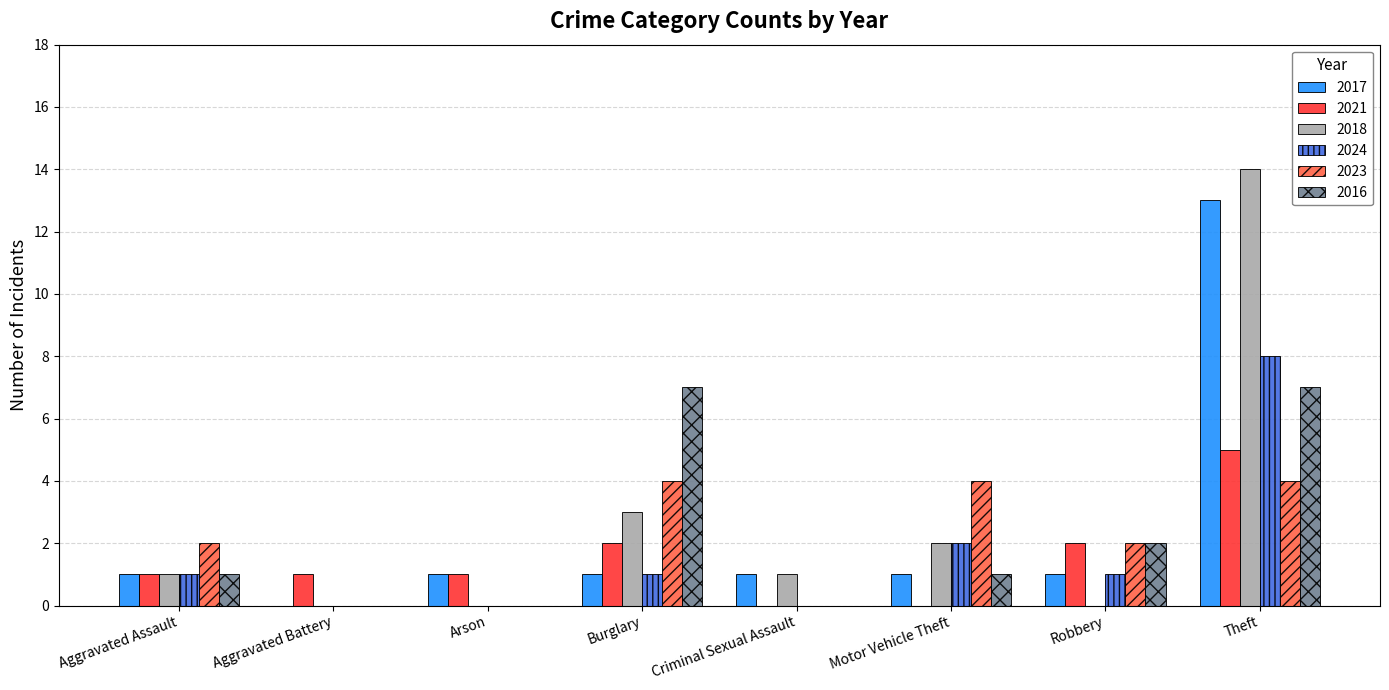

How many groups of bars are there?

8